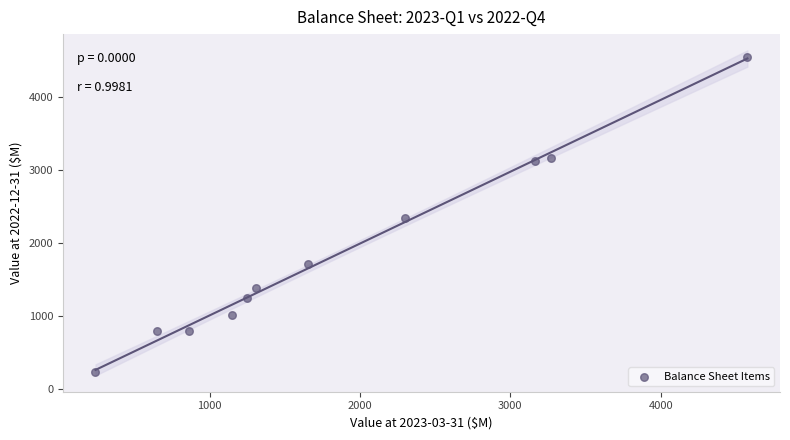

What Y value in the scatter plot is closest to 2389?

2335.0